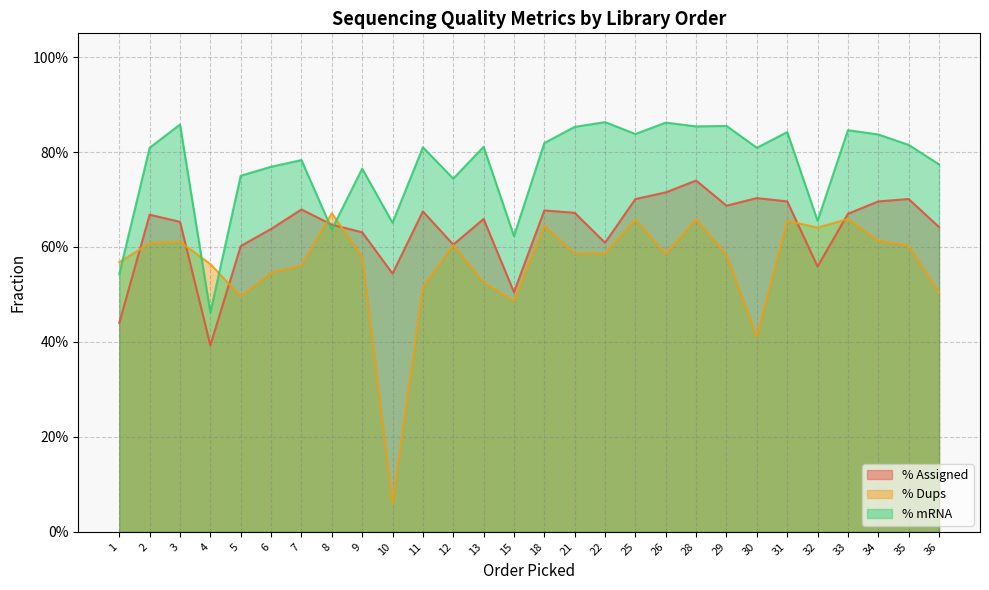

At 4, list the series in order from largest to smallest.

% Dups, % mRNA, % Assigned